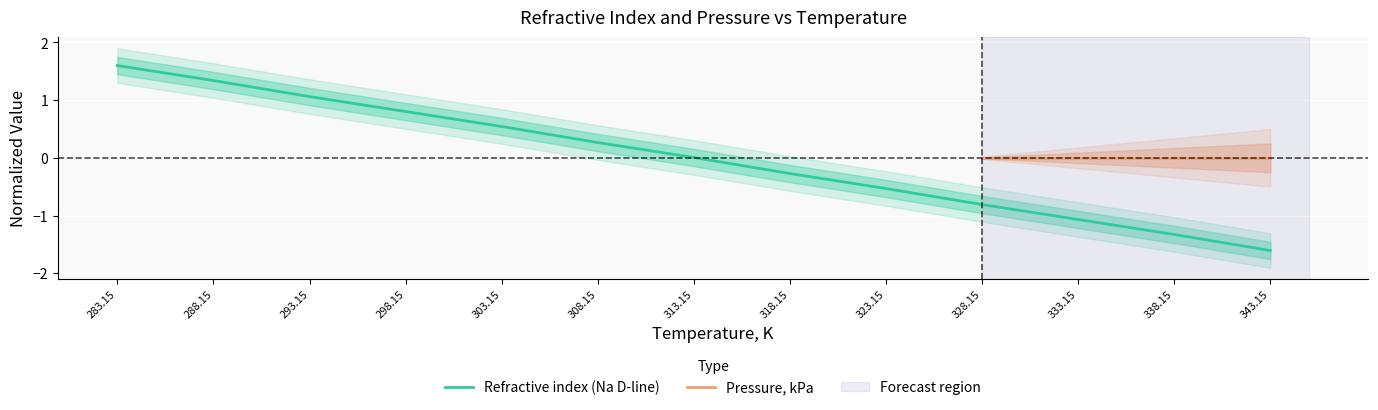

Does the chart display data point markers on the line(s)?

No